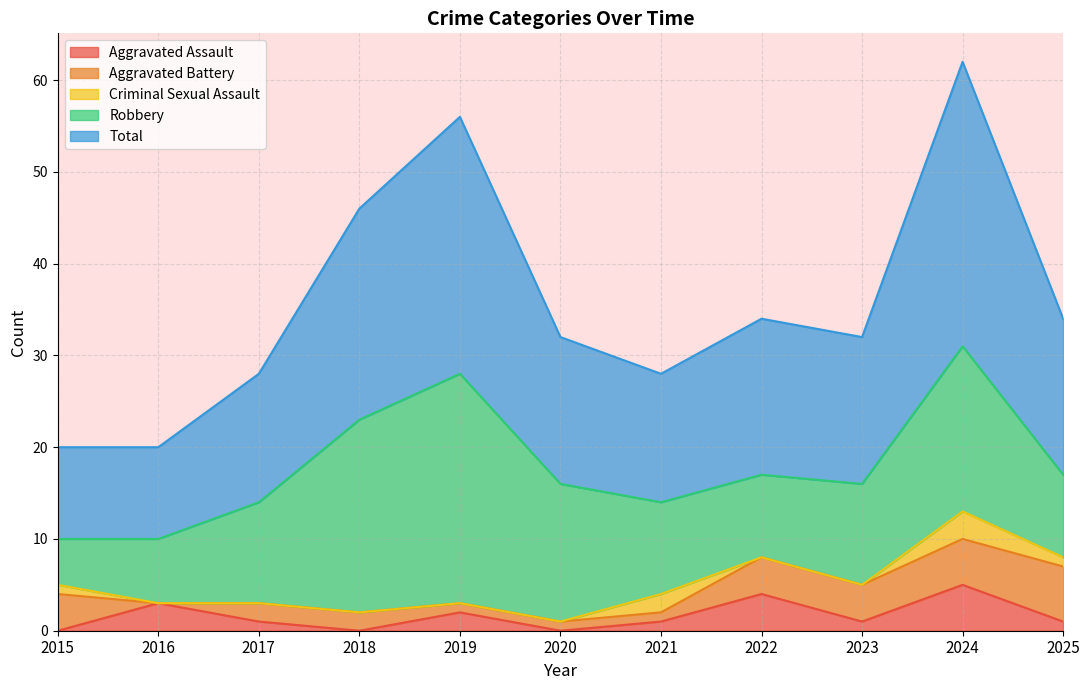

Reading left to right, transcribe all the data shown in this chart.

Aggravated Assault: 0	3	1	0	2	0	1	4	1	5	1
Aggravated Battery: 4	0	2	2	1	1	1	4	4	5	6
Criminal Sexual Assault: 1	0	0	0	0	0	2	0	0	3	1
Robbery: 5	7	11	21	25	15	10	9	11	18	9
Total: 10	10	14	23	28	16	14	17	16	31	17